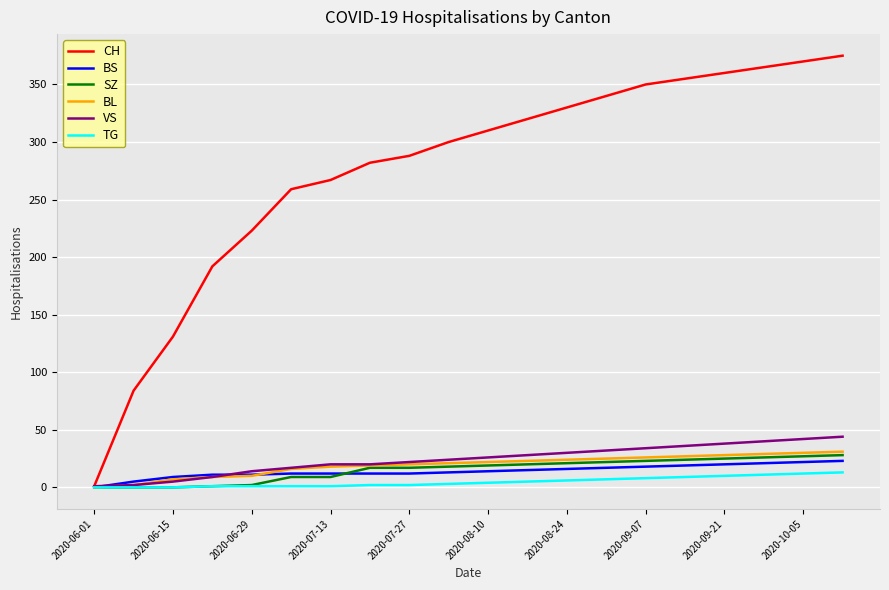

What is the average value of the BS series?

14